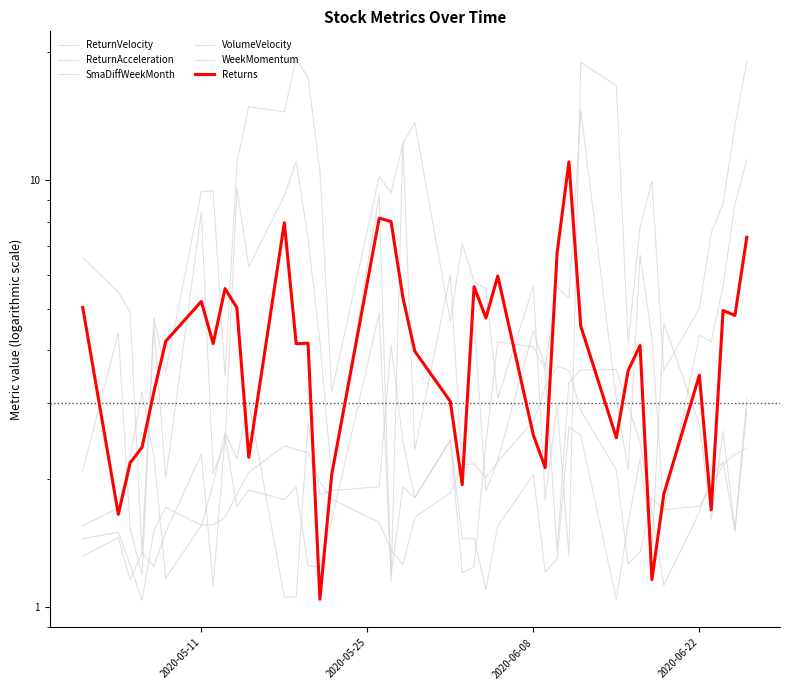

True or false: WeekMomentum has a value of 1.7 at 2020-05-25.

True